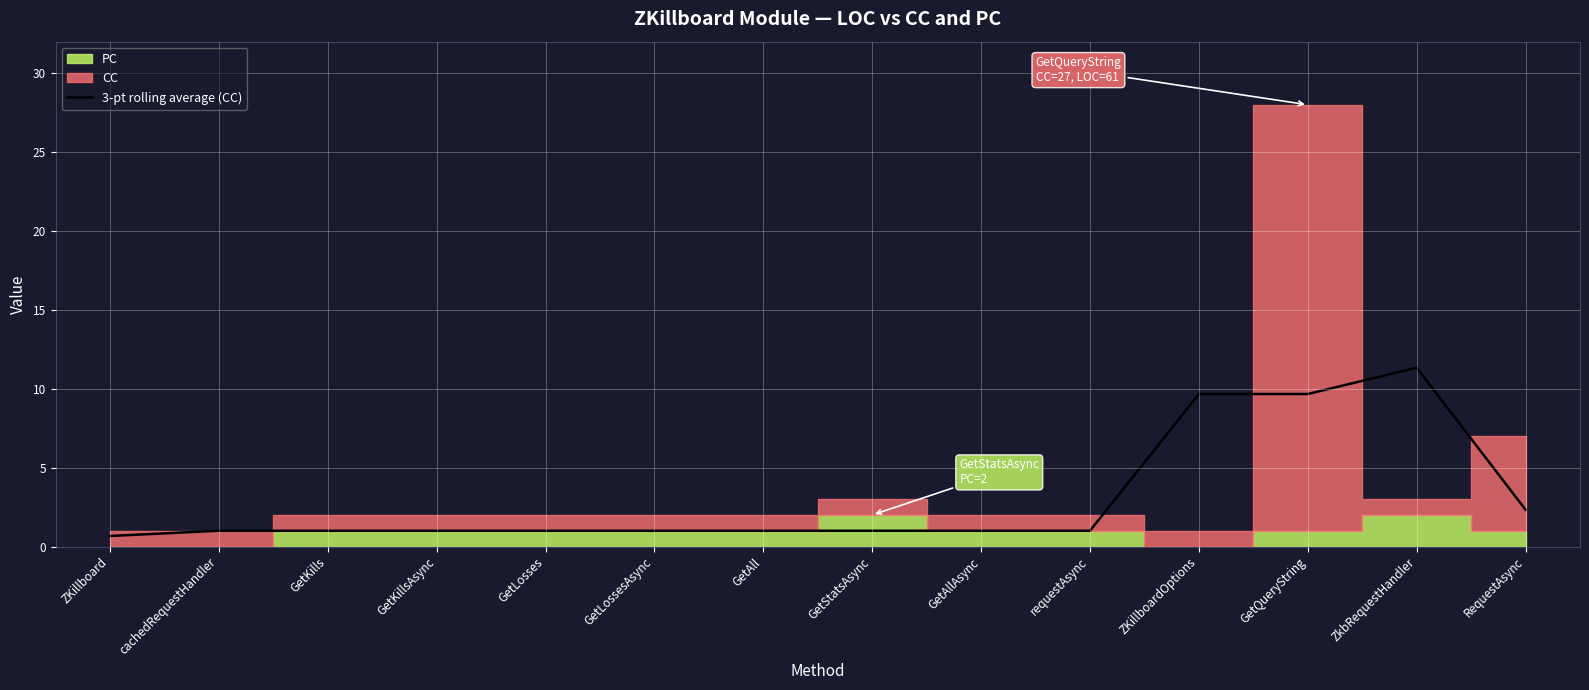

What is the highest value of the 3-pt rolling average (CC) series?

11.3